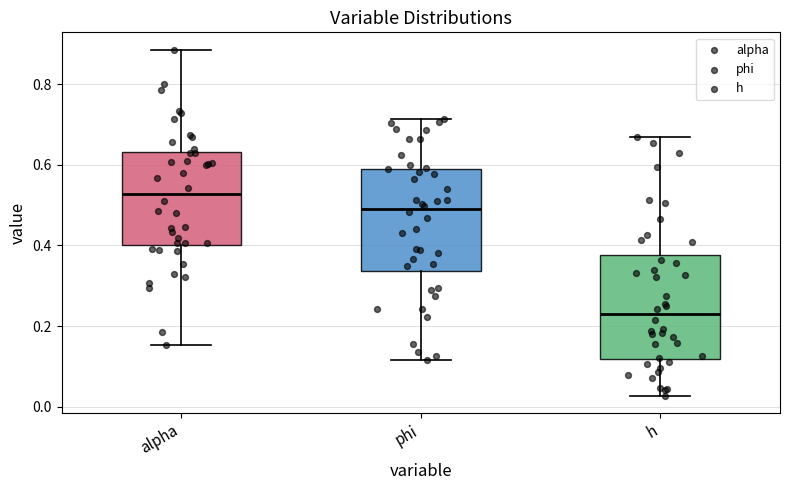

Which box's median line is the lowest?

h